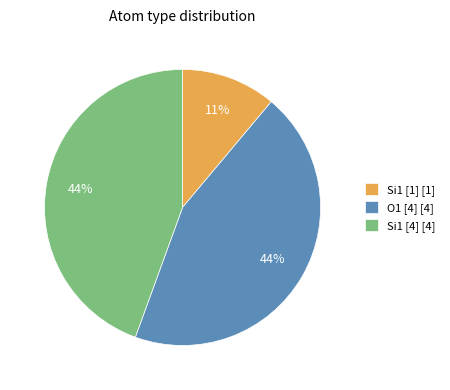

Is the sum of Si1 [1] [1] and Si1 [4] [4] greater than half?

Yes